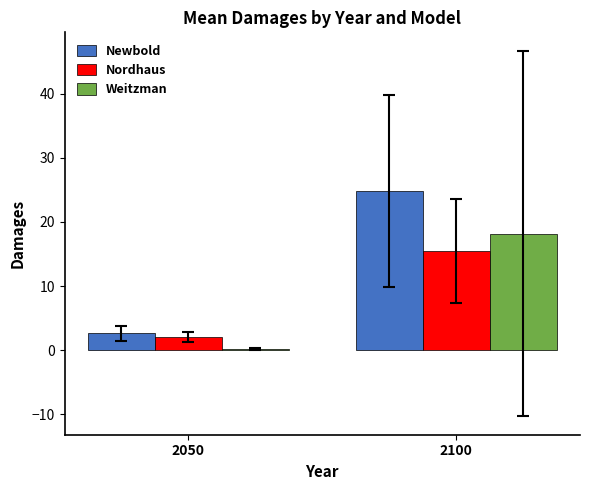

The Nordhaus series shows 24.3 at 2100. True or false?

False